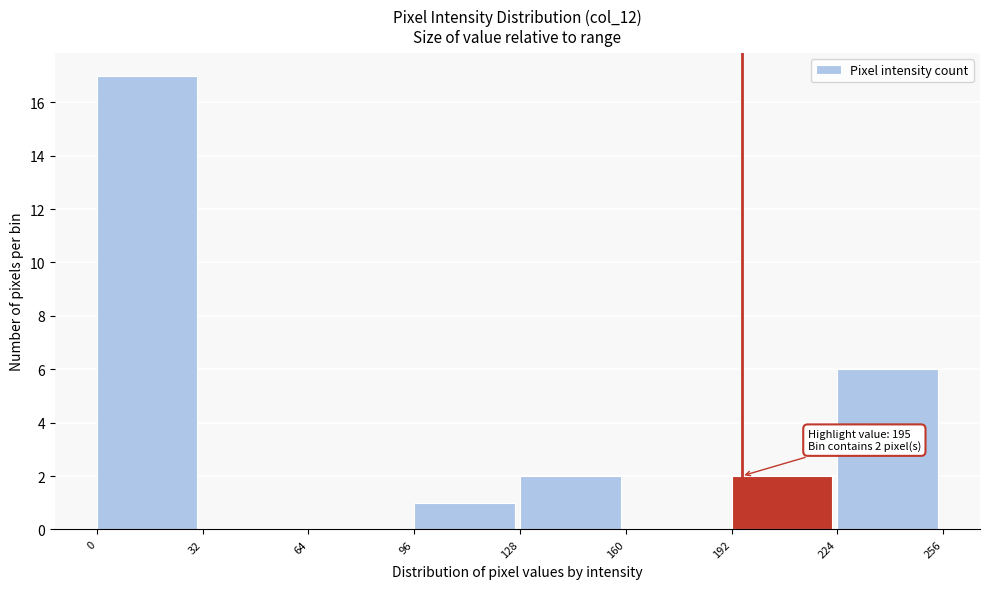

Which range on the x-axis has the tallest bar?

0 to 32